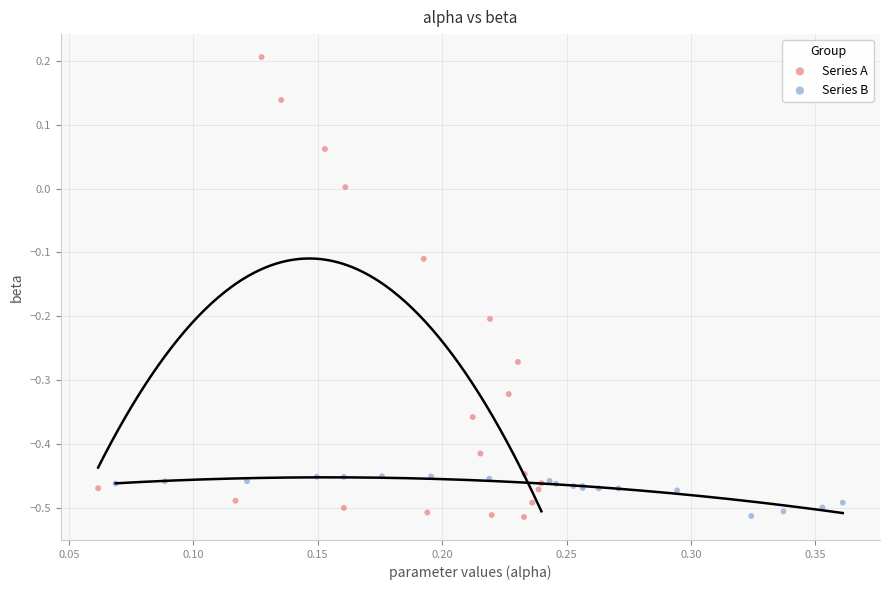

Which series contains the highest Y value?

Series A